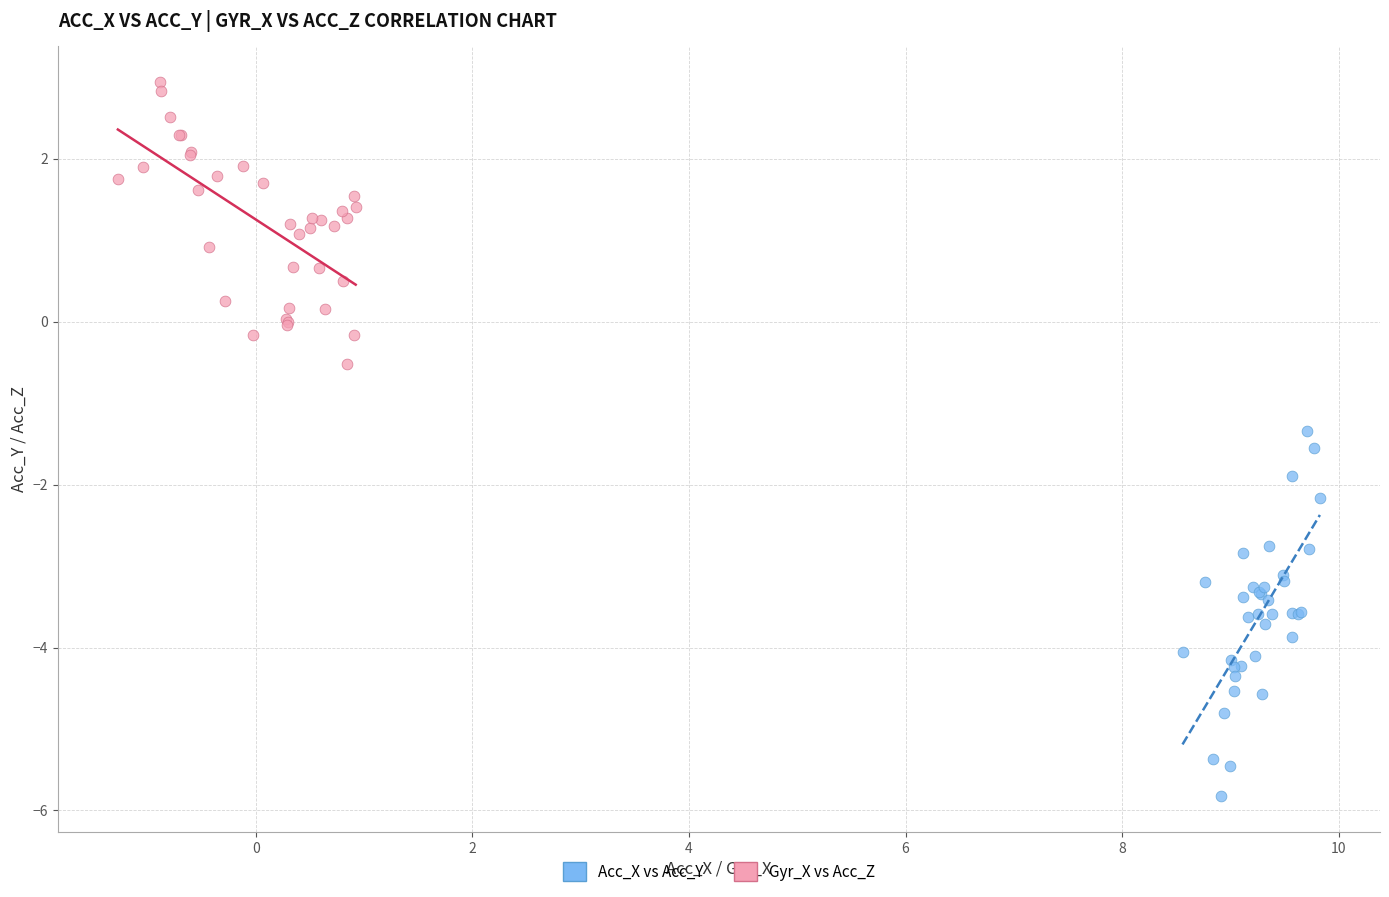

What are all the series names shown in the legend?

Acc_X vs Acc_Y, Gyr_X vs Acc_Z